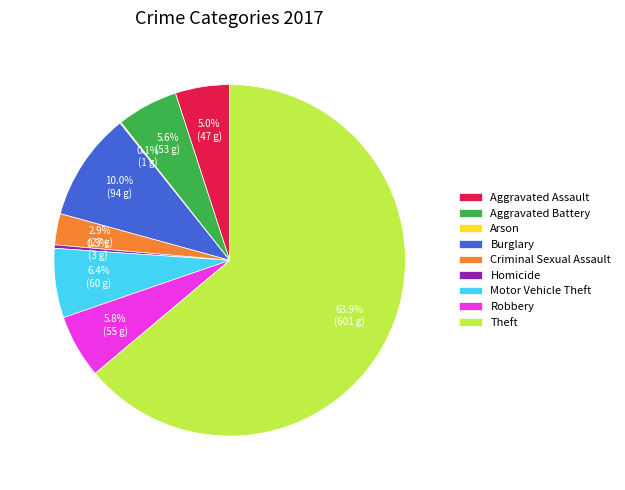

Do Theft and Robbery together represent more than half of the pie?

Yes